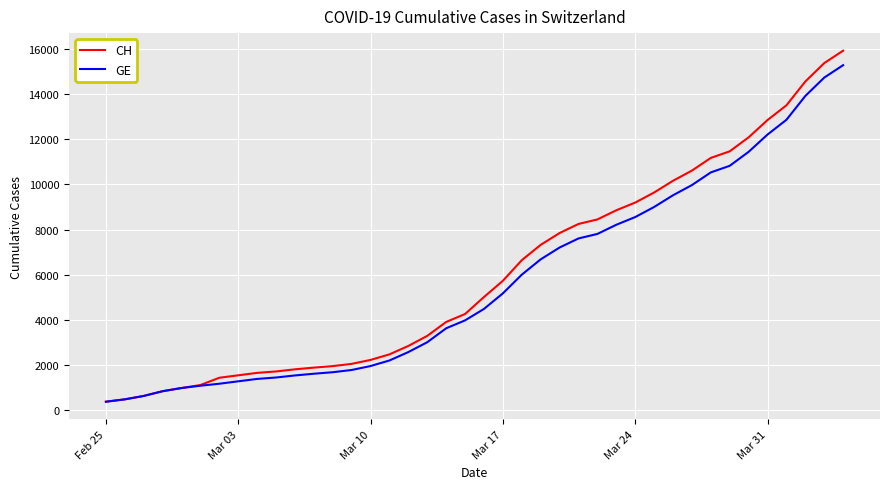

Which series has the largest range (max minus min)?

CH